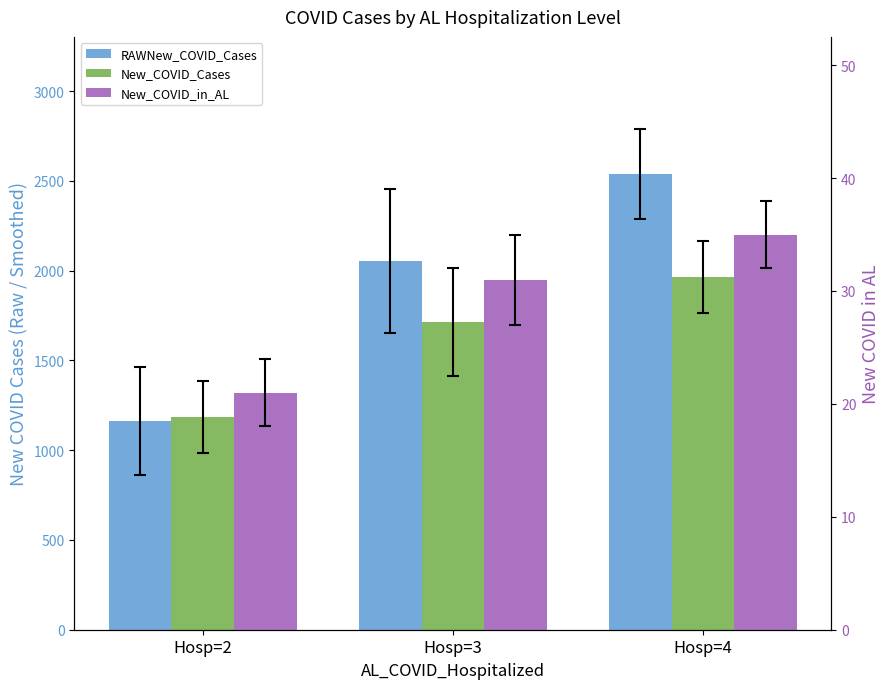

How many series are shown in this chart?

3